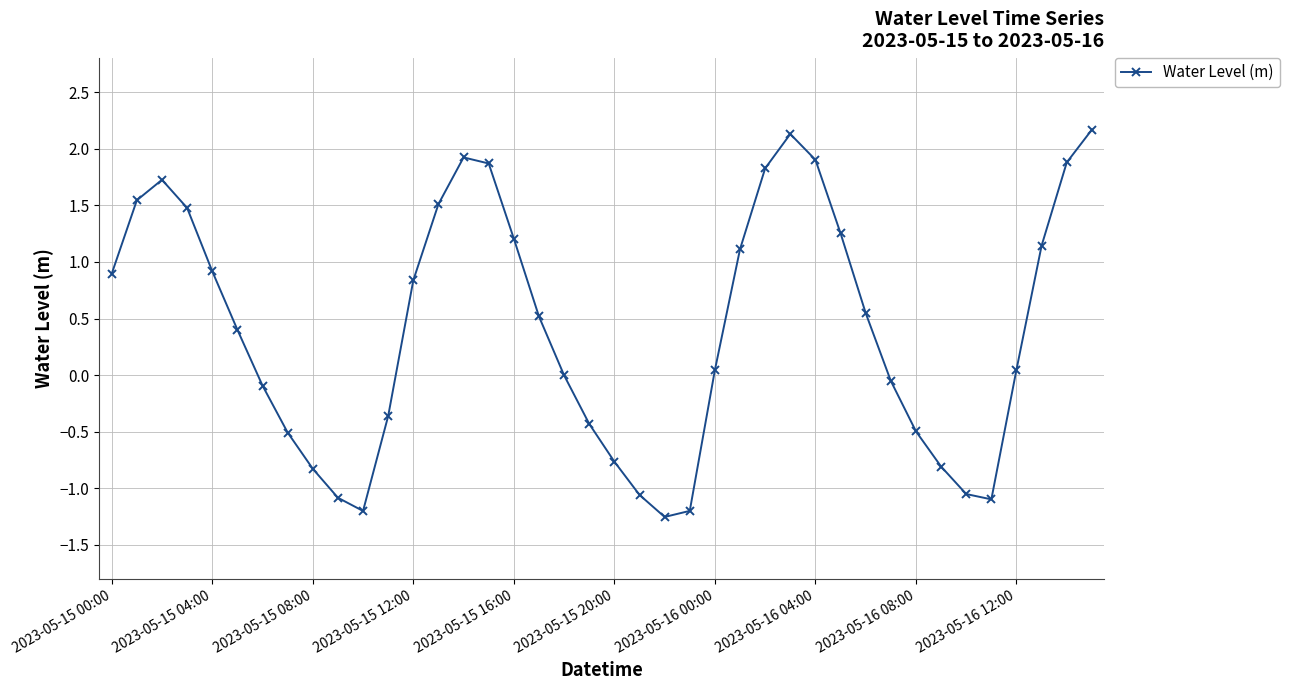

How many lines are shown in the chart?

1